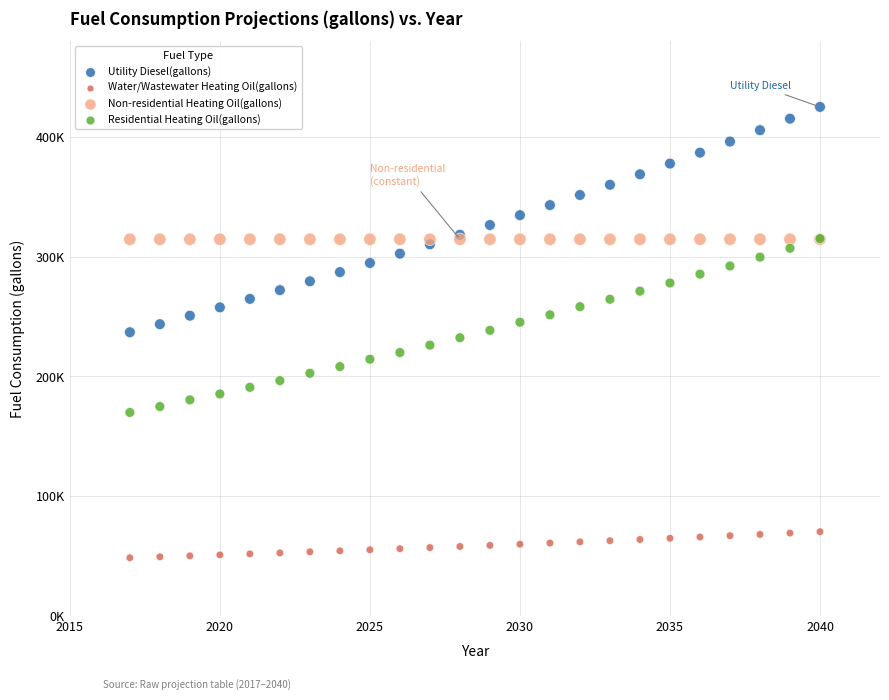

What are all the series names shown in the legend?

Utility Diesel(gallons), Water/Wastewater Heating Oil(gallons), Non-residential Heating Oil(gallons), Residential Heating Oil(gallons)